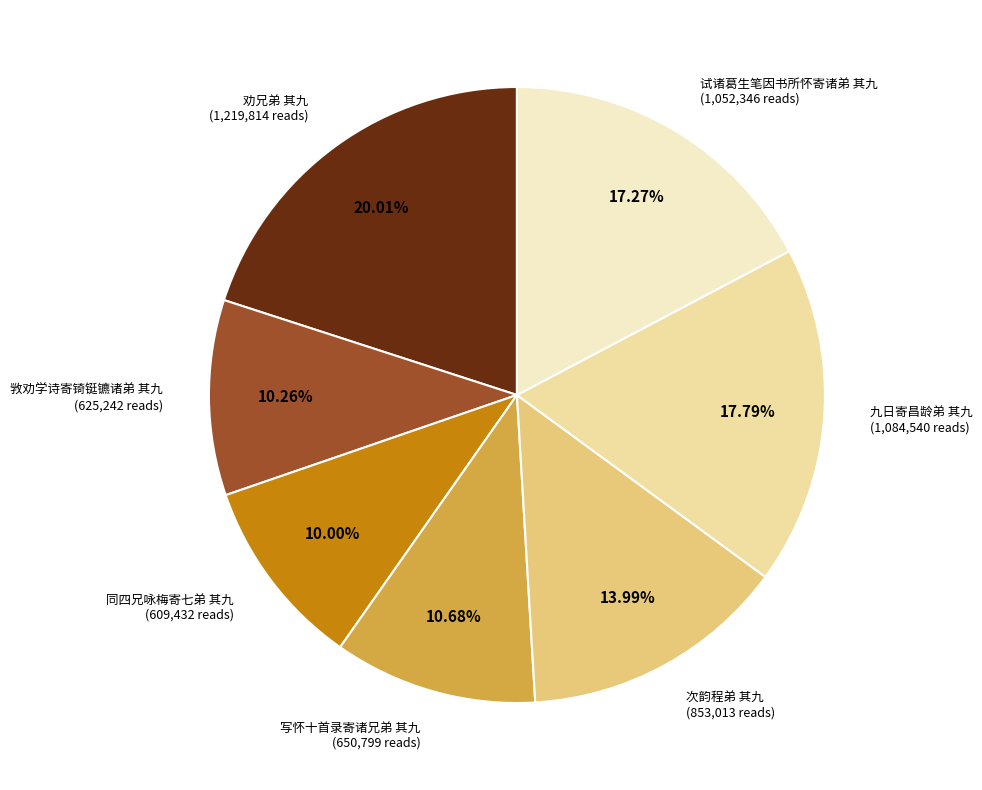

Is there any slice that represents more than half of the pie?

No